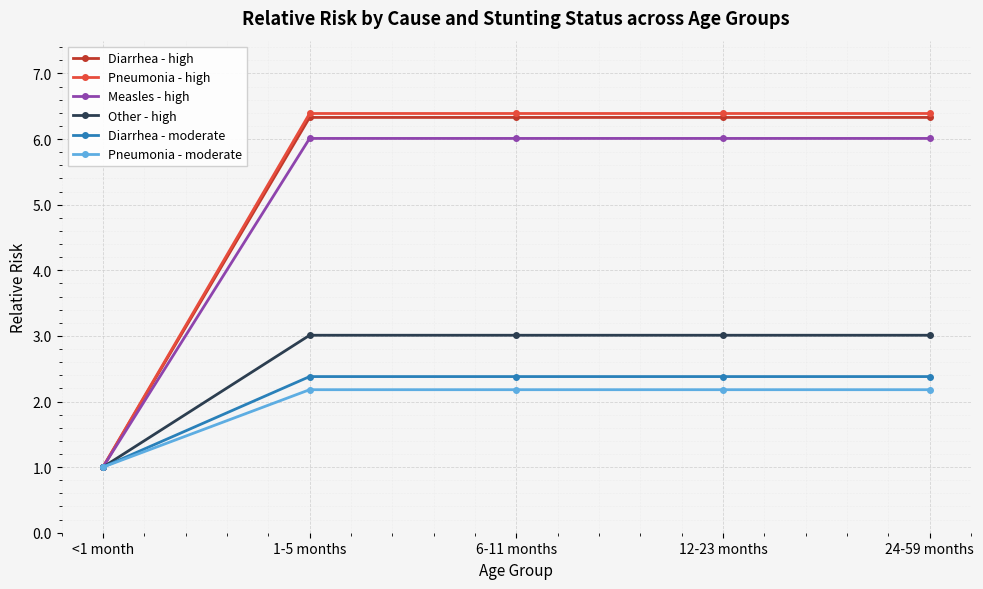

What are all the series names shown in the legend?

Diarrhea - high, Pneumonia - high, Measles - high, Other - high, Diarrhea - moderate, Pneumonia - moderate